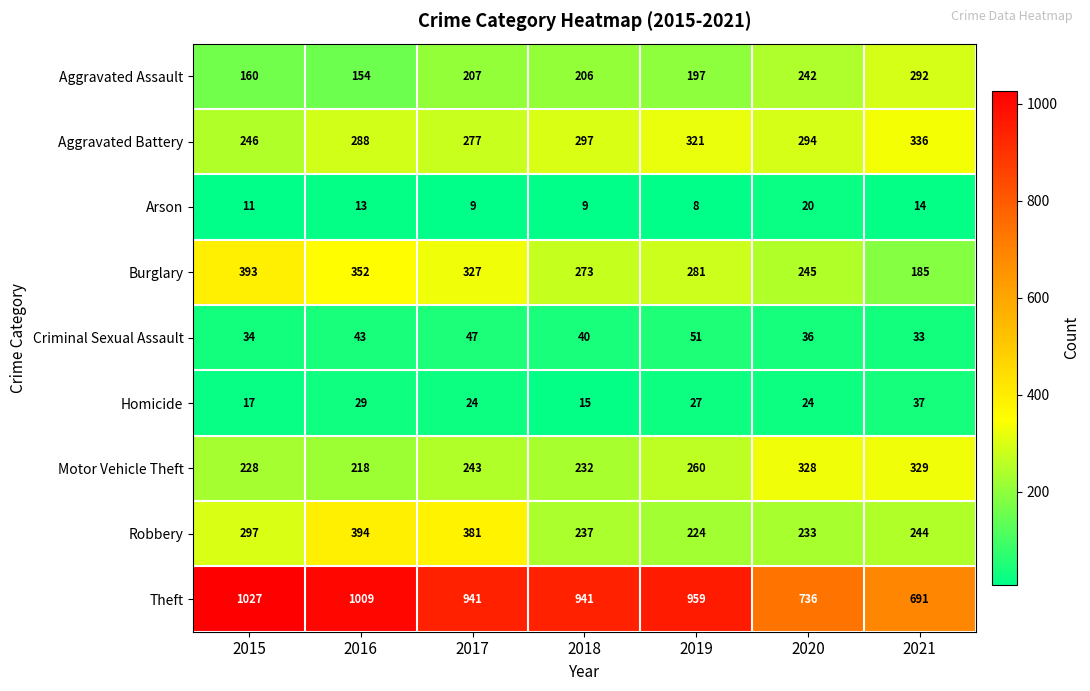

What is the sum of all Homicide values?

173